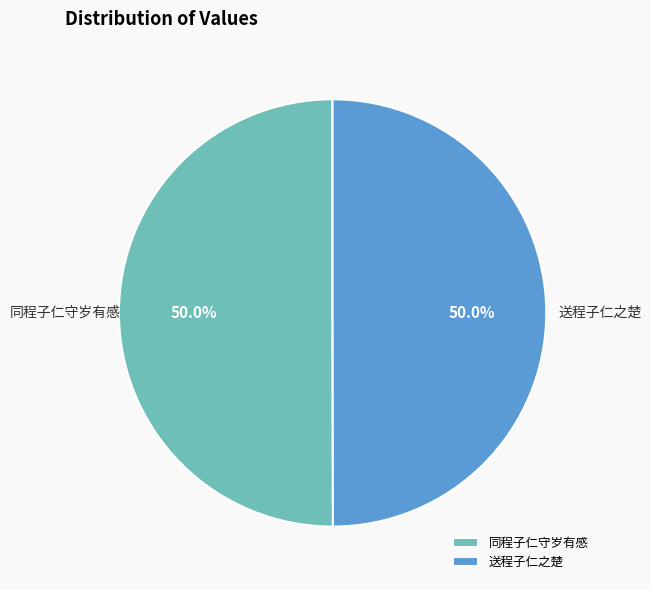

To the nearest percent, what portion does 送程子仁之楚 represent?

50%